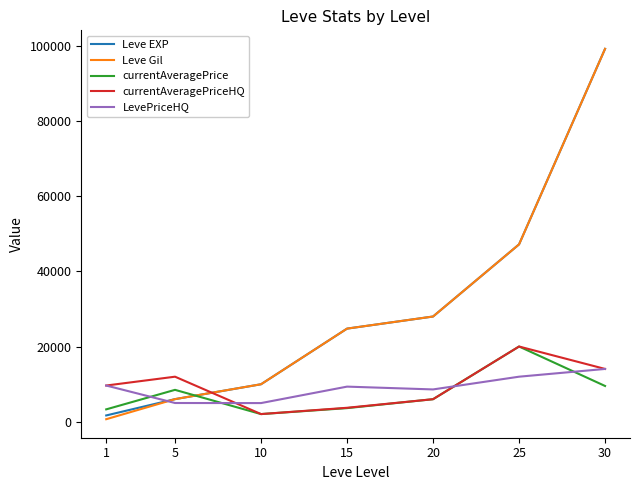

Between which two adjacent categories do Leve EXP and currentAveragePriceHQ first intersect?

5 and 10